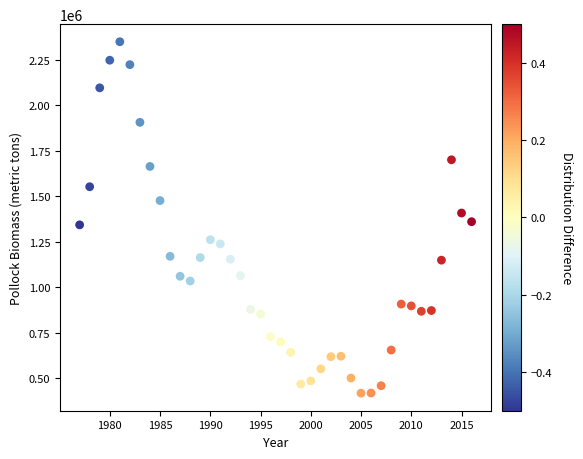

What is the range of X values (max minus min)?

39.0